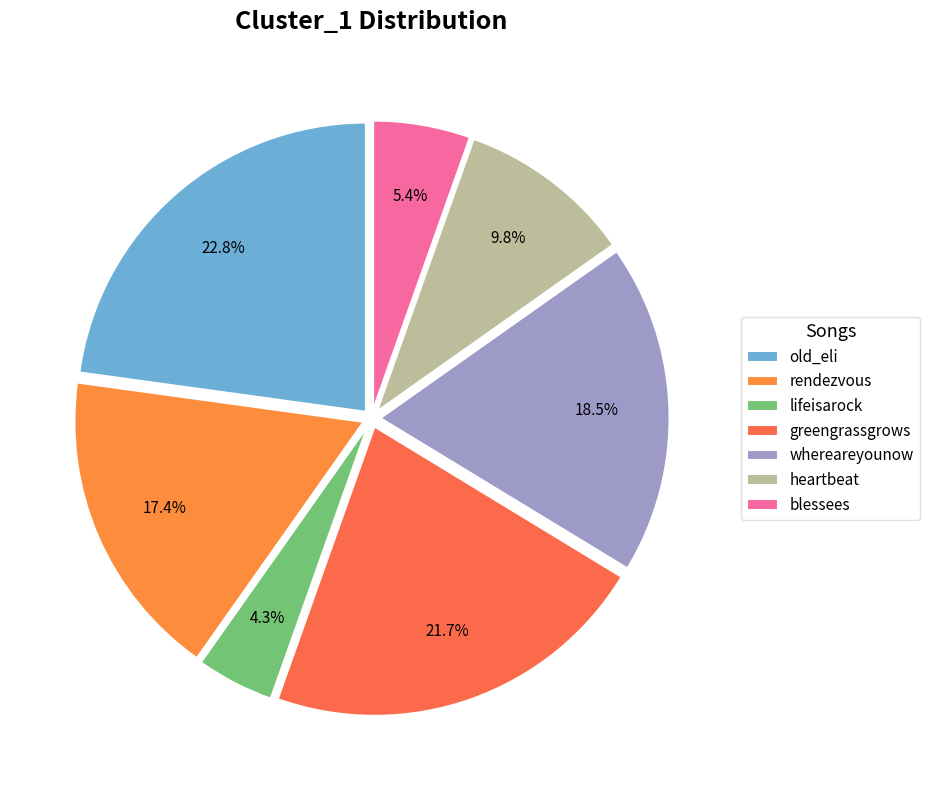

Count the number of slices in the pie.

7